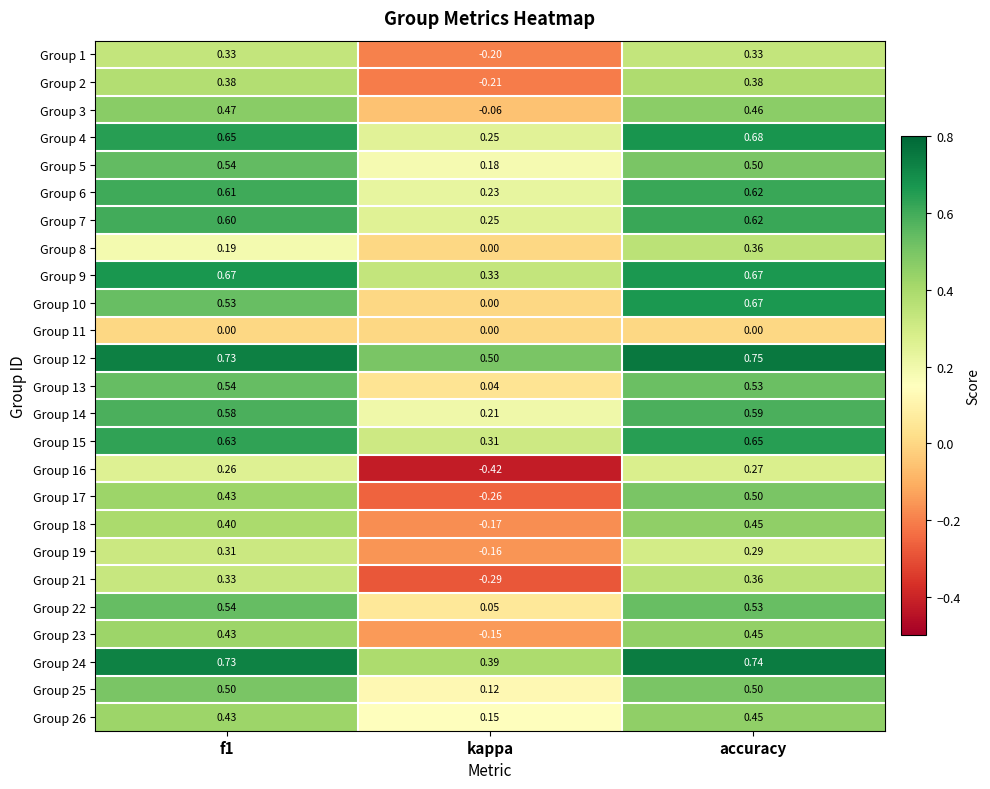

At which label is Group 17 closest to 0?

kappa